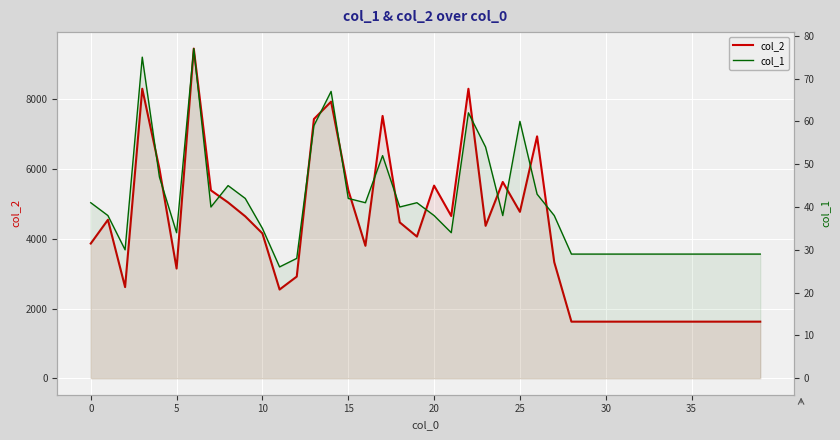

True or false: col_2 has a value of 2304 at 13.

False